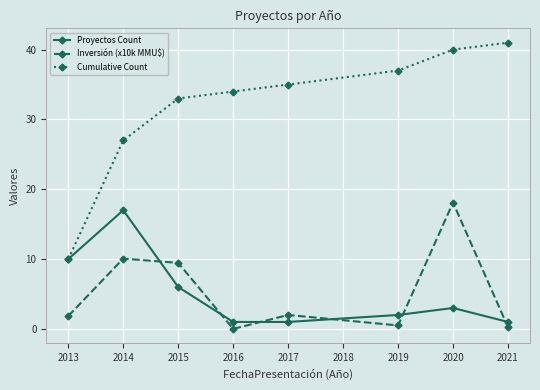

Rank the categories by Cumulative Count value from lowest to highest.

2013, 2014, 2015, 2016, 2017, 2019, 2020, 2021